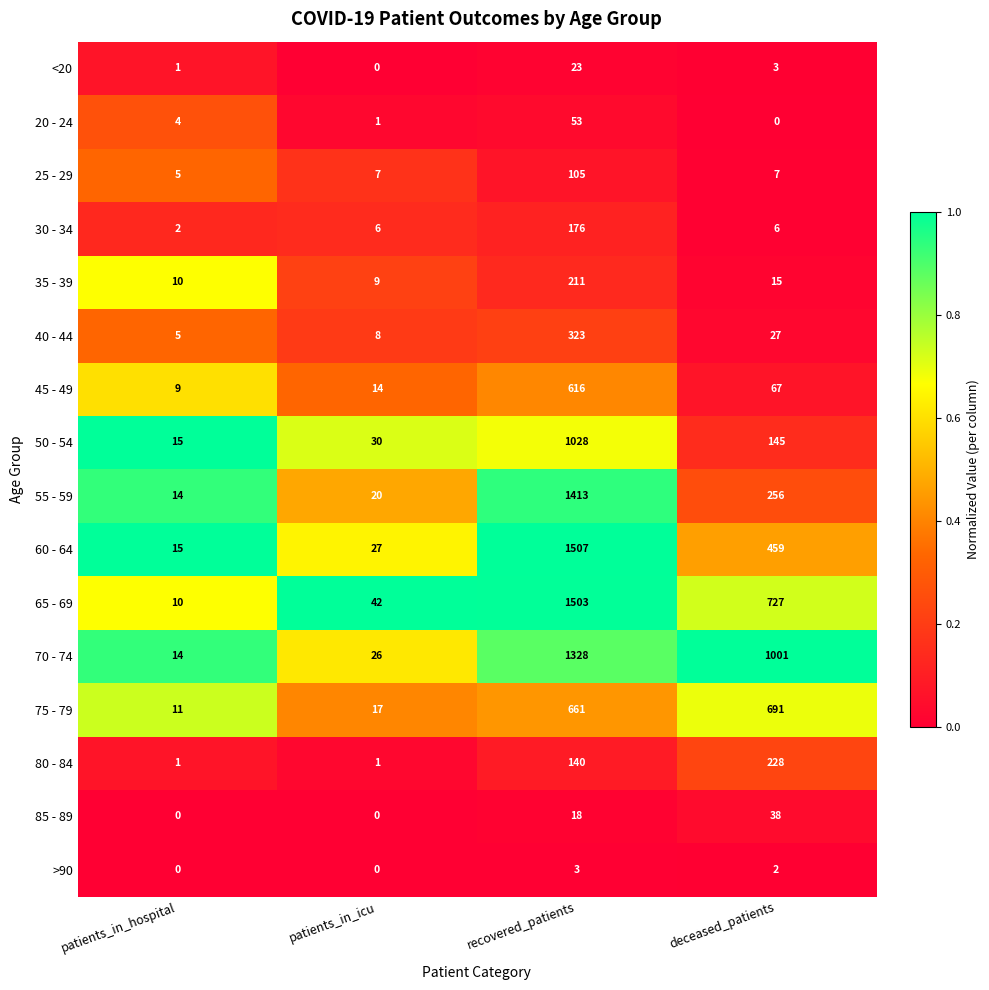

At which category is the sum across all series the highest?

recovered_patients